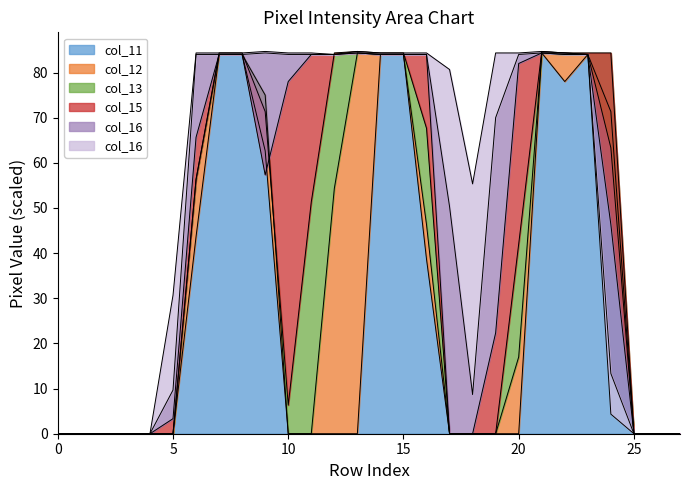

What is the difference between the maximum and minimum values in the col_16 series?

84.3